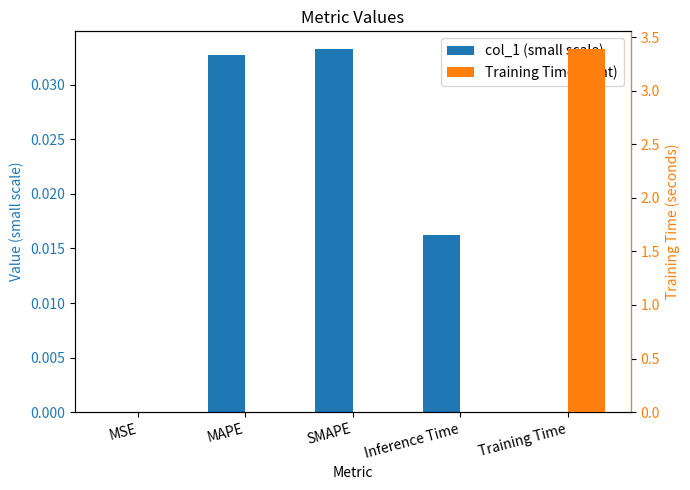

At which label is col_1 (small scale) closest to 0?

Training Time